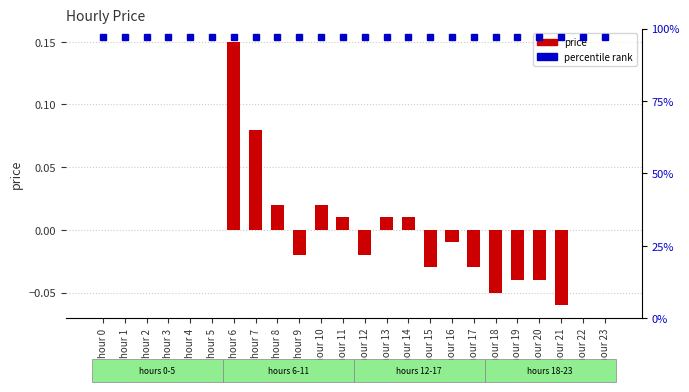

Does the chart contain any negative values?

Yes